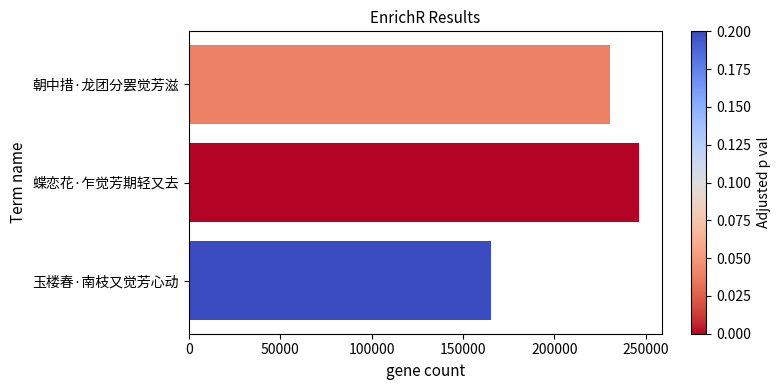

What is the sum of all values?

641932